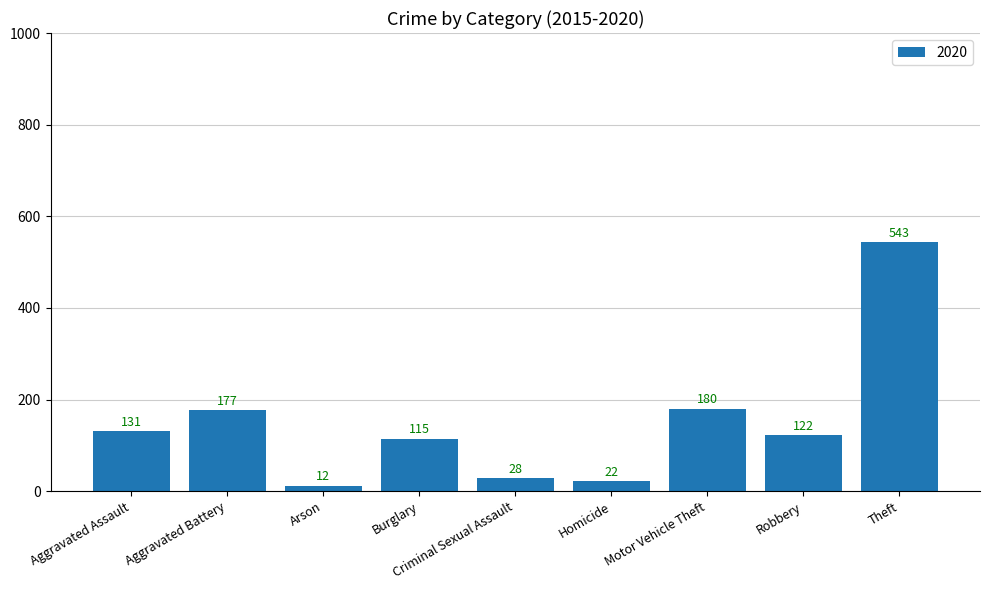

What is the smallest value displayed?

12